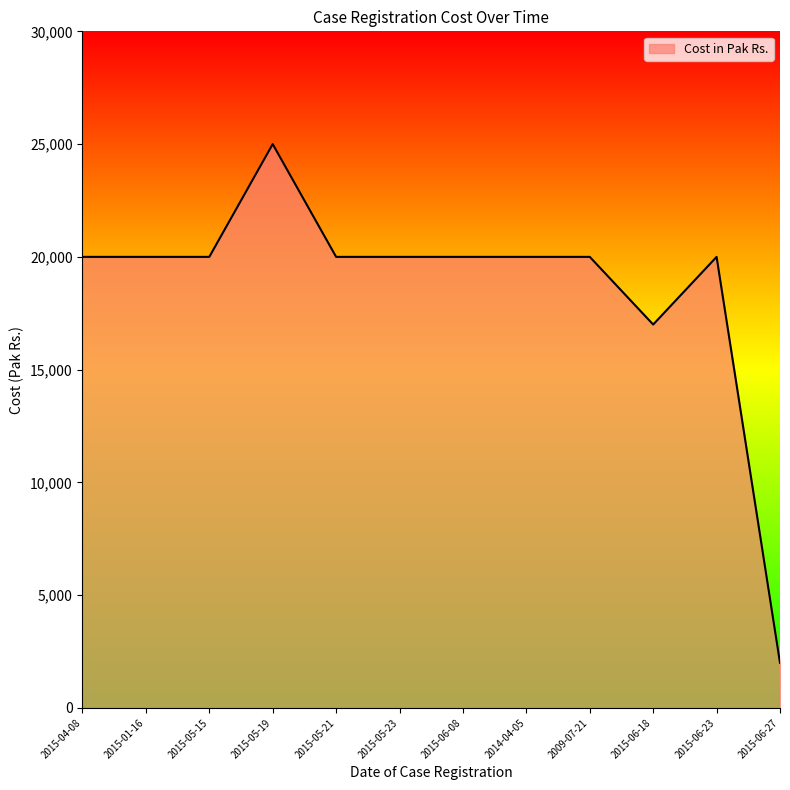

Reading left to right, what are all the values shown in this chart?

20000	20000	20000	25000	20000	20000	20000	20000	20000	17000	20000	2000